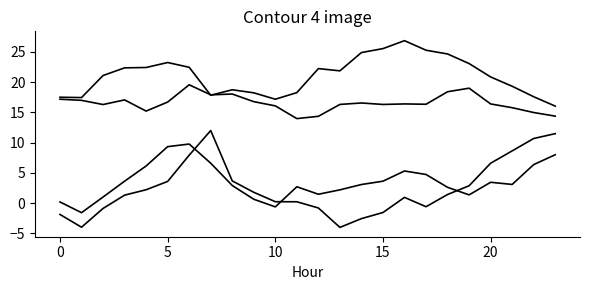

What is the smallest value displayed?

-4.0